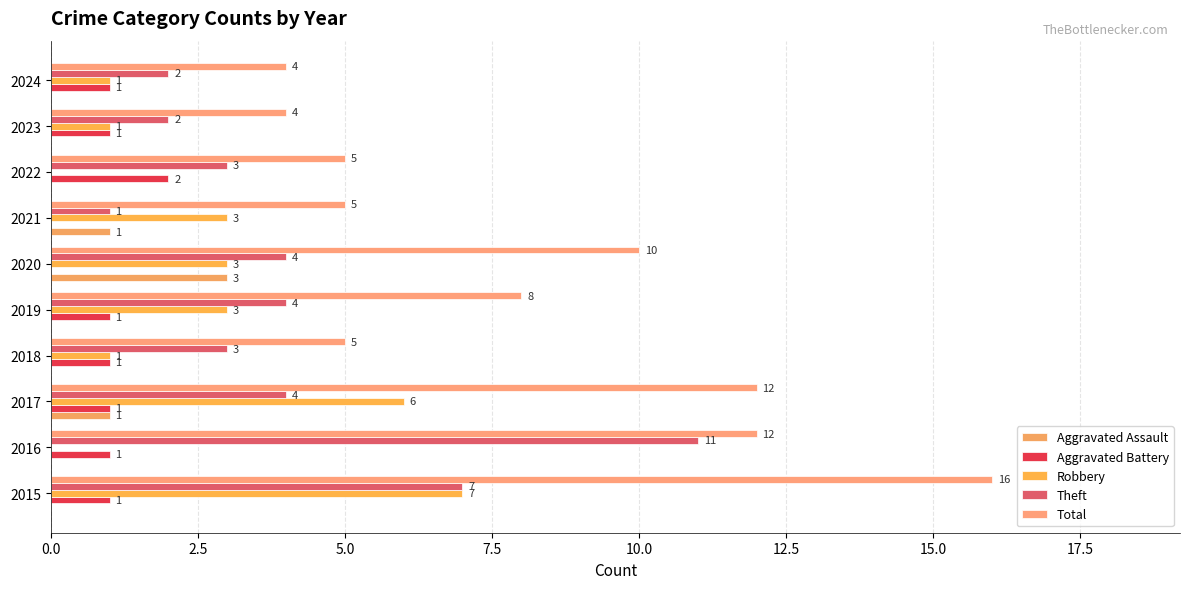

How many positive values does the Aggravated Assault series have?

3